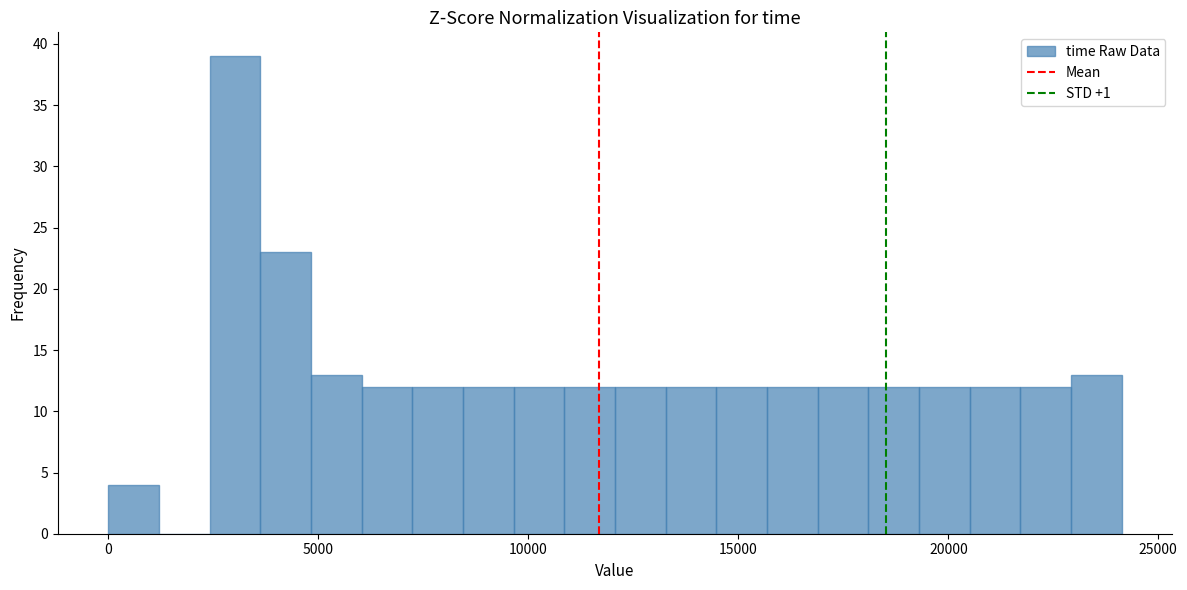

Read against the x-axis, roughly where is the centre of the tallest bar?

3000